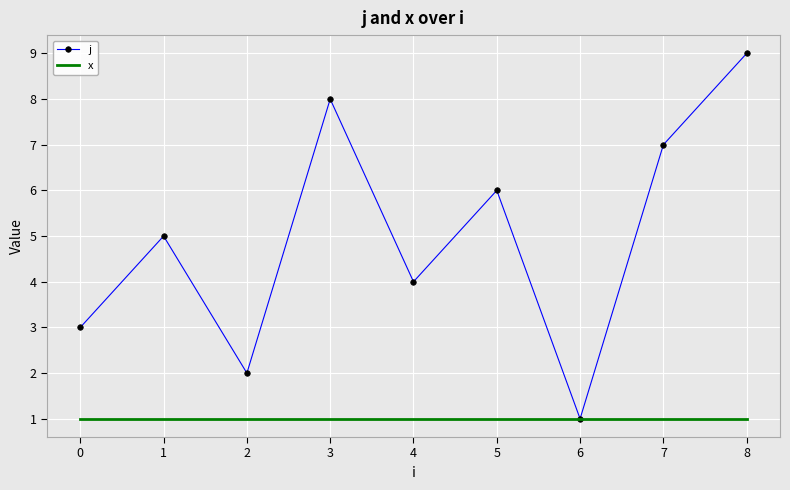

What is the approximate value of x at 8?

1